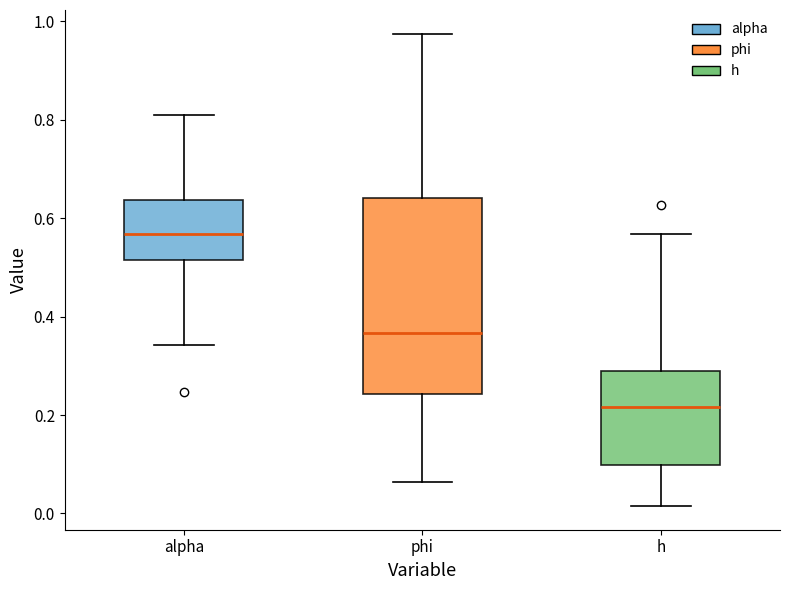

Where is the lower edge of the box for phi on the y-axis? The values are not printed on the chart, so give them approximately, as read against the axis.

0.24